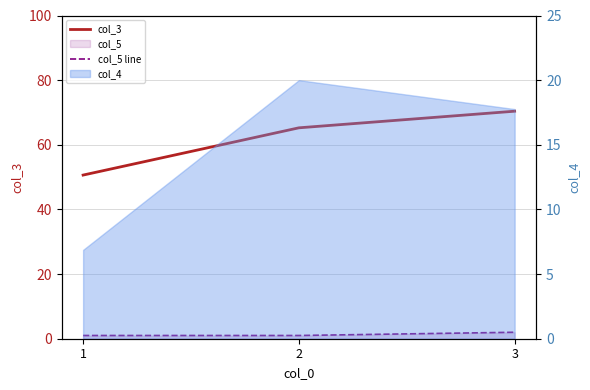

What is the value of the col_5 line point at the 3rd from the left?

2.0